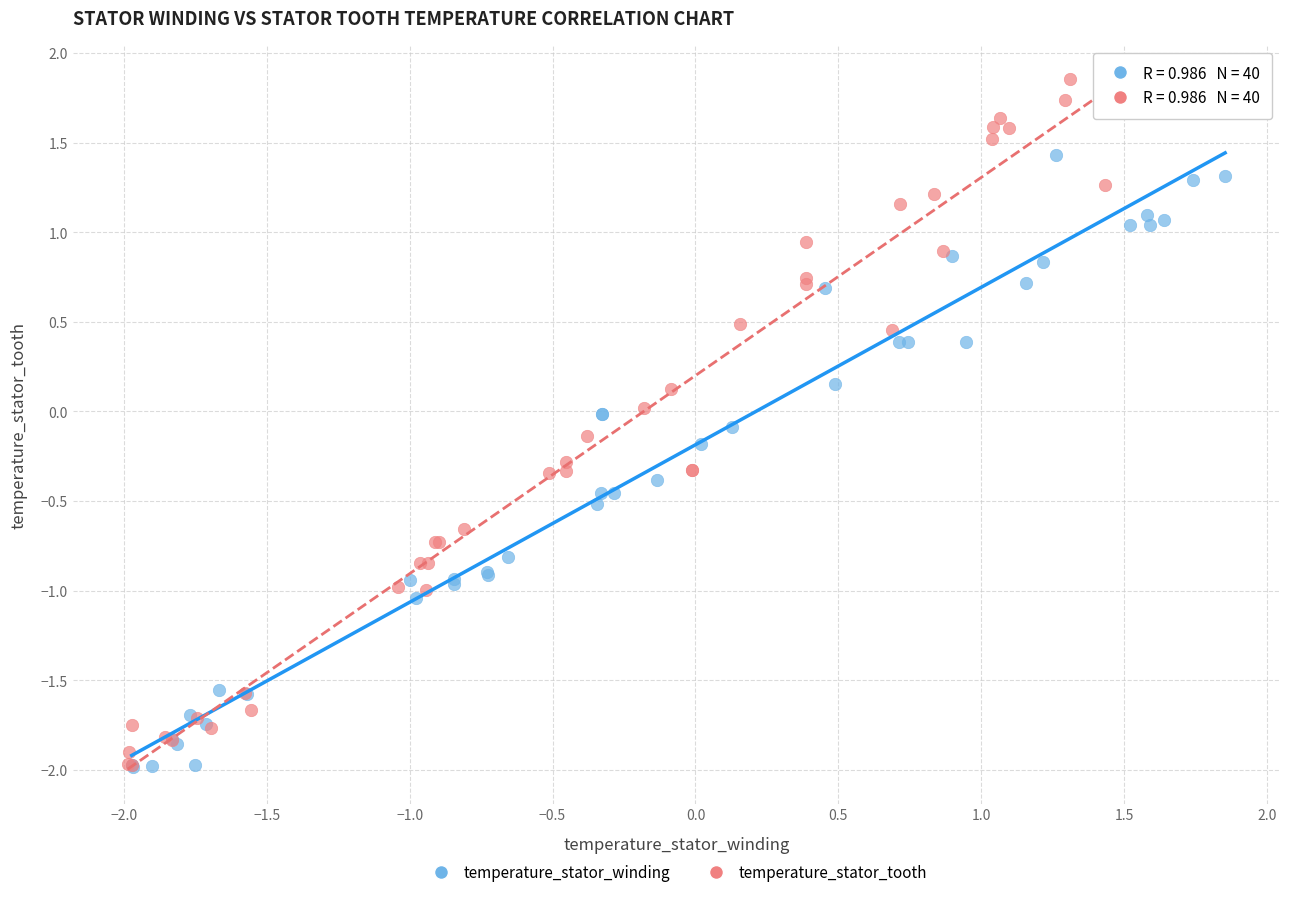

Which series has the widest spread of Y values?

temperature_stator_tooth